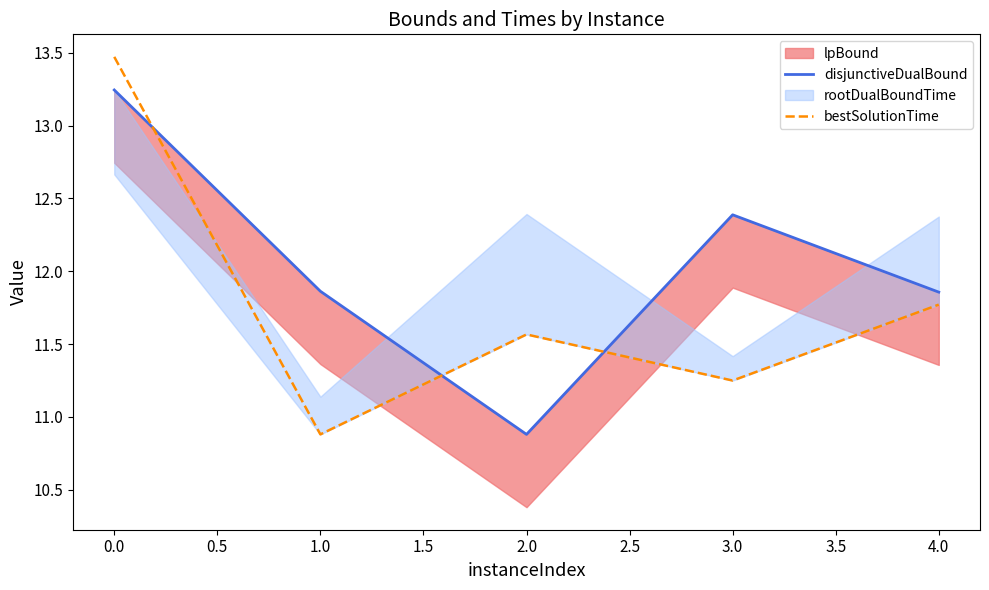

The value of bestSolutionTime at 1.0 is 3.8. True or false?

False